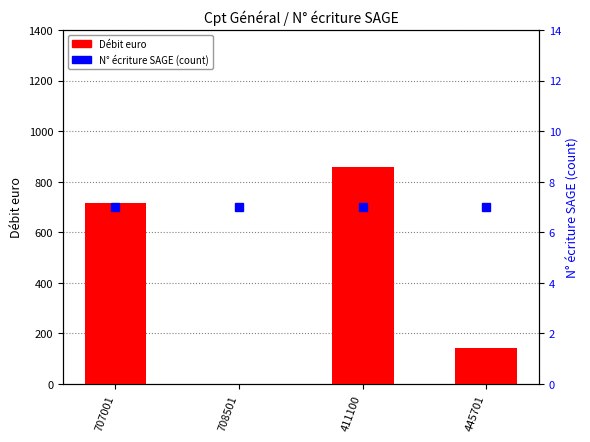

What is the spread (max minus min) of values at 708501?

7.0